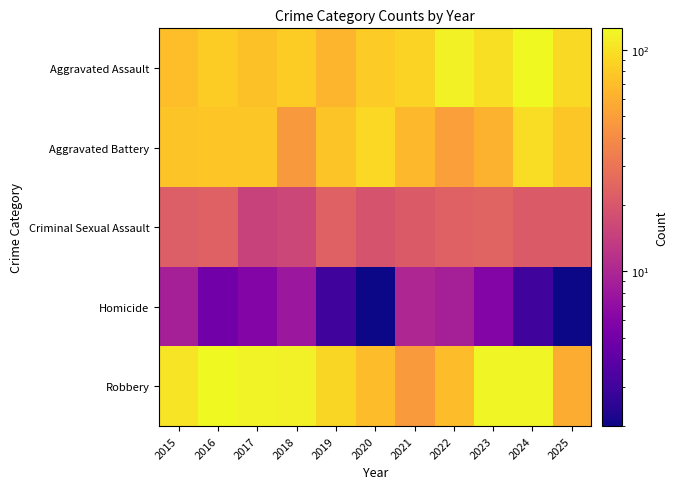

What is the difference between the highest and lowest values at 2018?

107